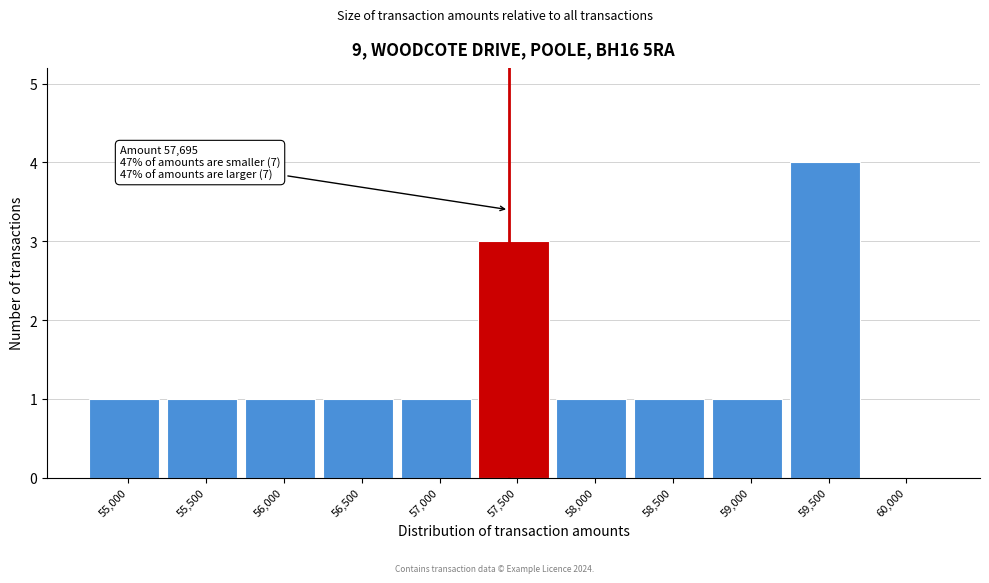

Reading left to right, transcribe all the data shown in this chart.

55,000=1	55,500=1	56,000=1	56,500=1	57,000=1	57,500=3	58,000=1	58,500=1	59,000=1	59,500=4	60,000=0